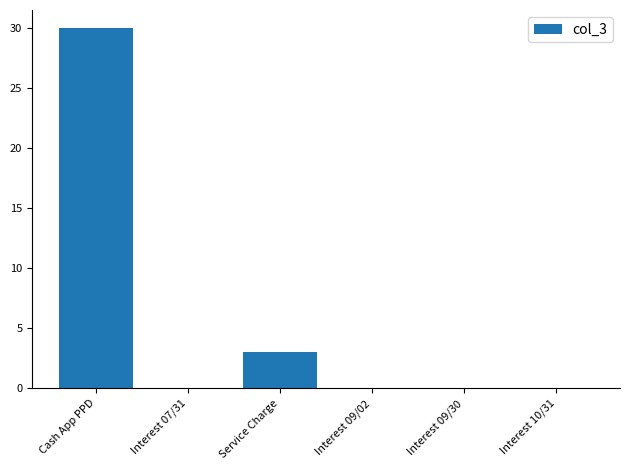

Is it true that the value at Interest 07/31 is 0.0?

True